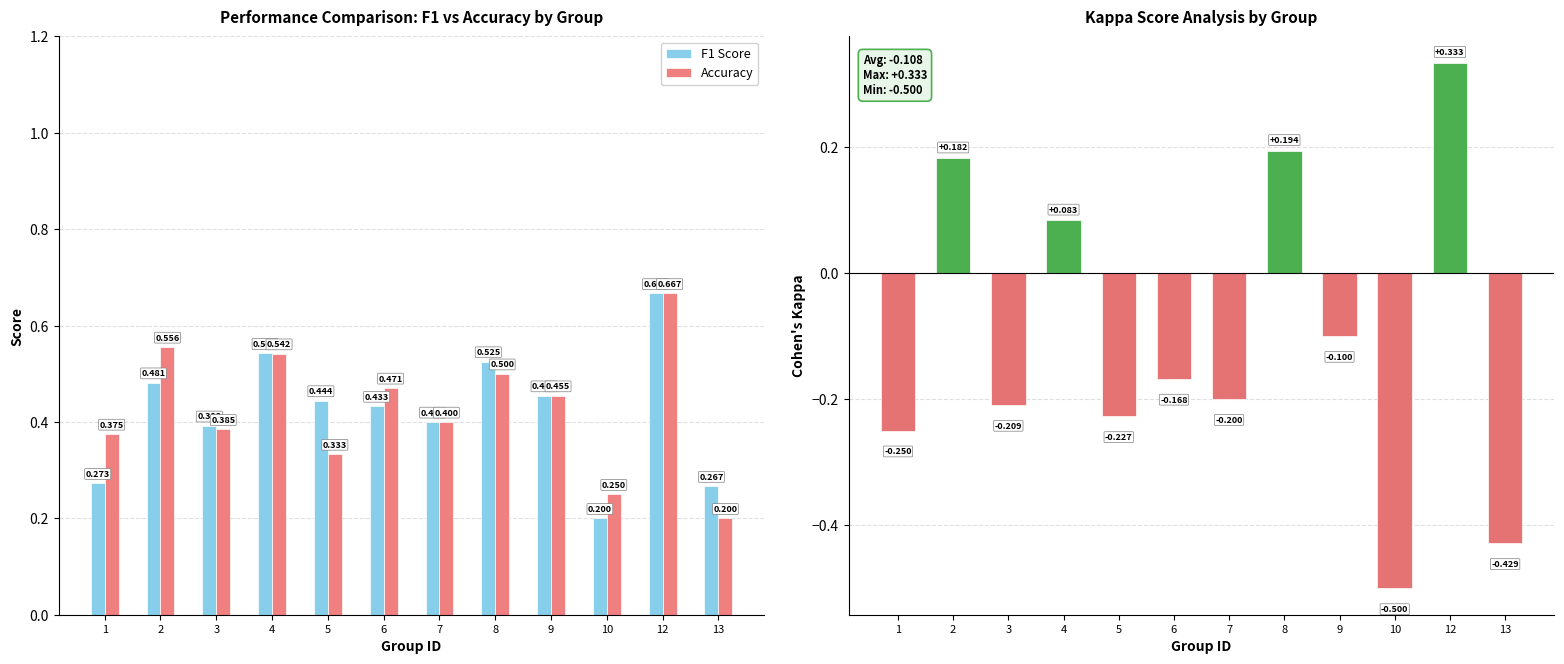

Rank the categories by Kappa value from highest to lowest.

12, 8, 2, 4, 9, 6, 7, 3, 5, 1, 13, 10